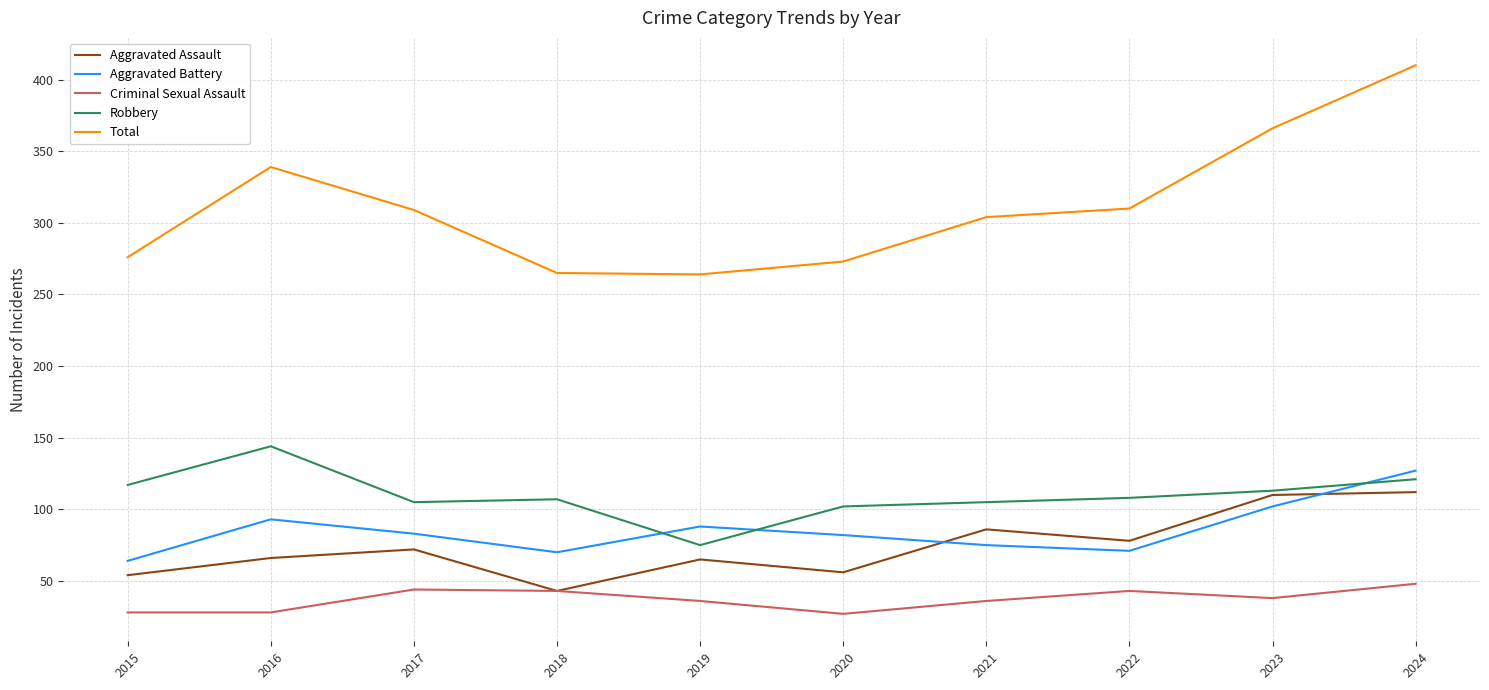

How many values in the Total series are below 309?

5